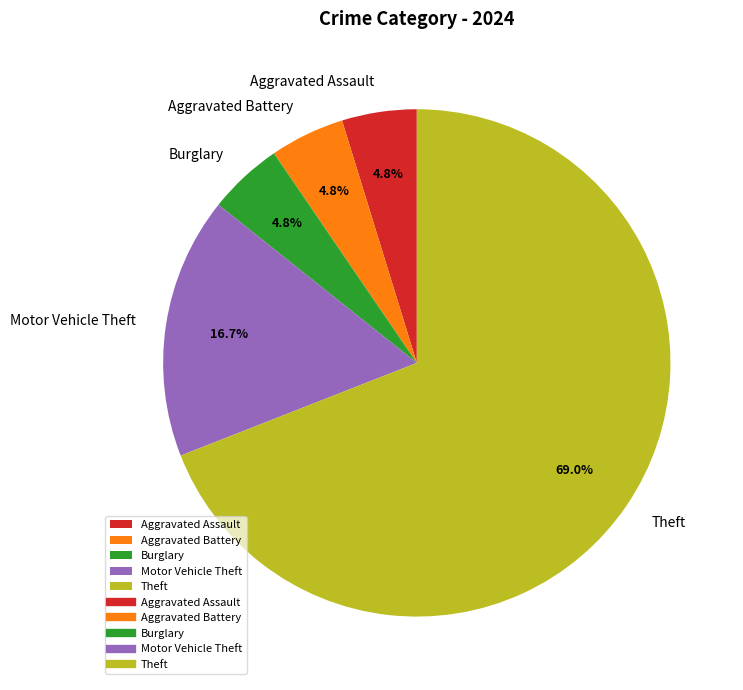

Which category has the biggest portion of the pie?

Theft